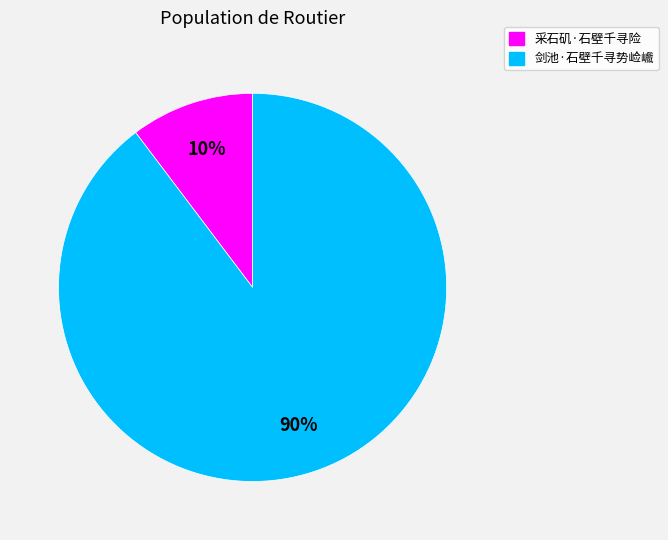

To the nearest percent, what percentage of the pie is 剑池·石壁千寻势崄巇?

90%